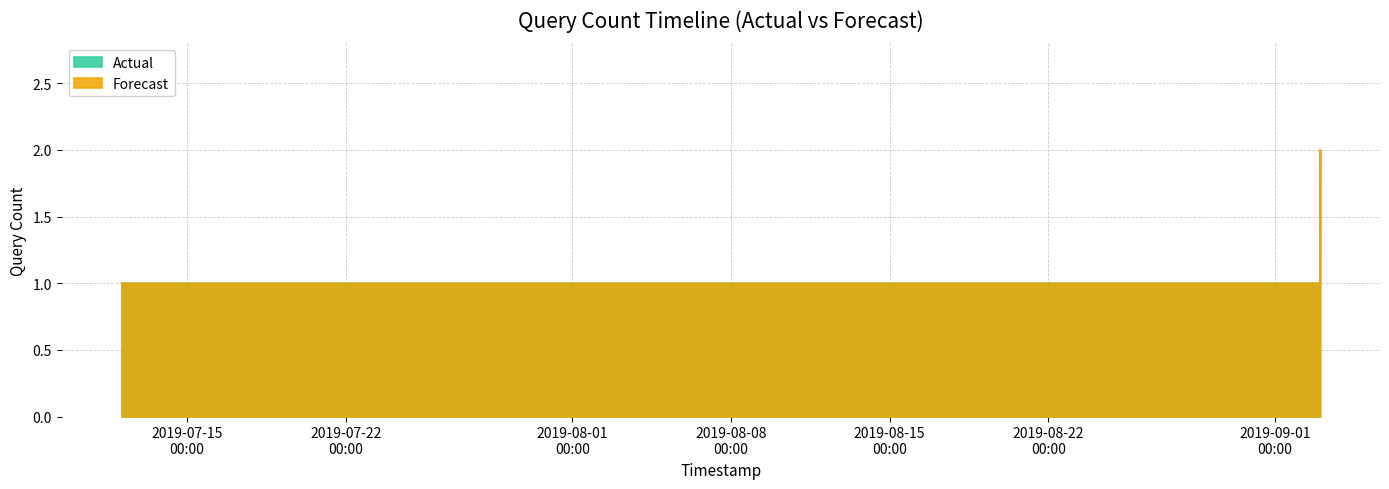

Where do Forecast and Actual first cross each other?

2019-09-02 23:43:00 and 2019-09-02 23:44:00